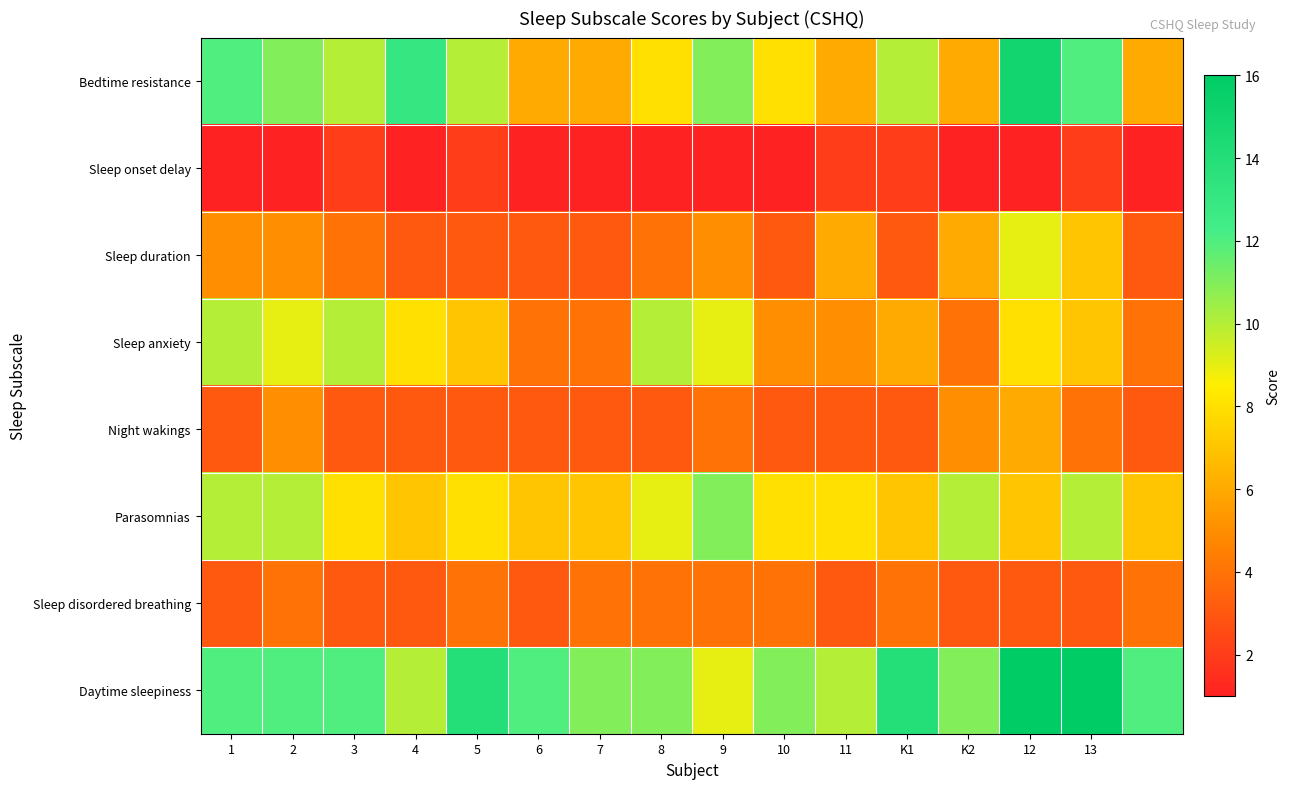

At how many categories does at least one series exceed 7?

16